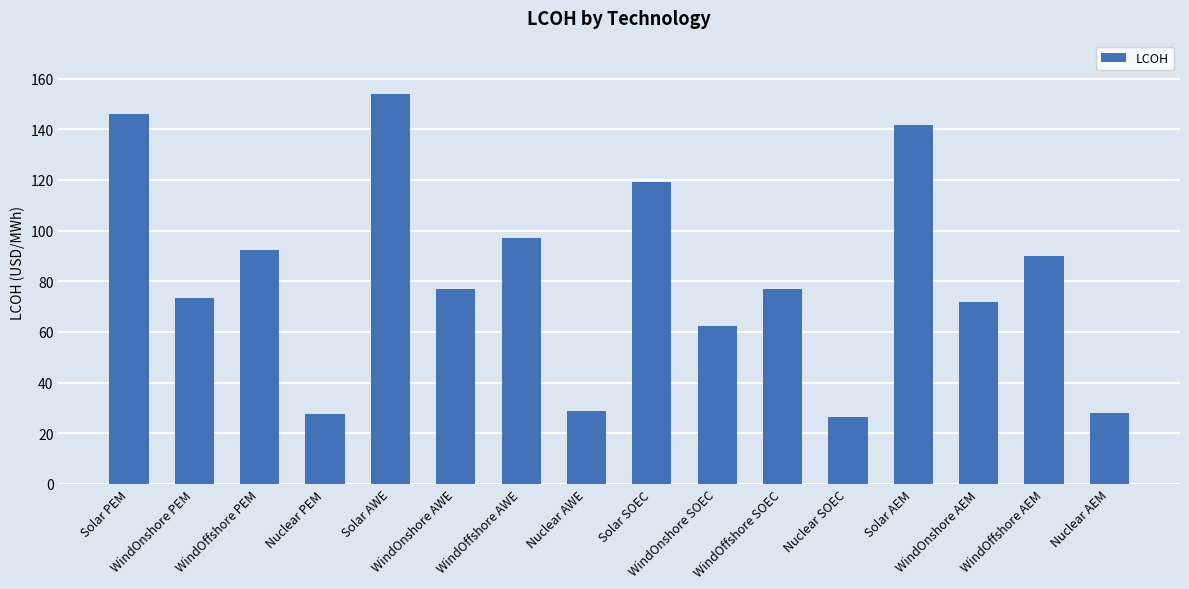

What is the value of the 2nd bar from the left?

73.4